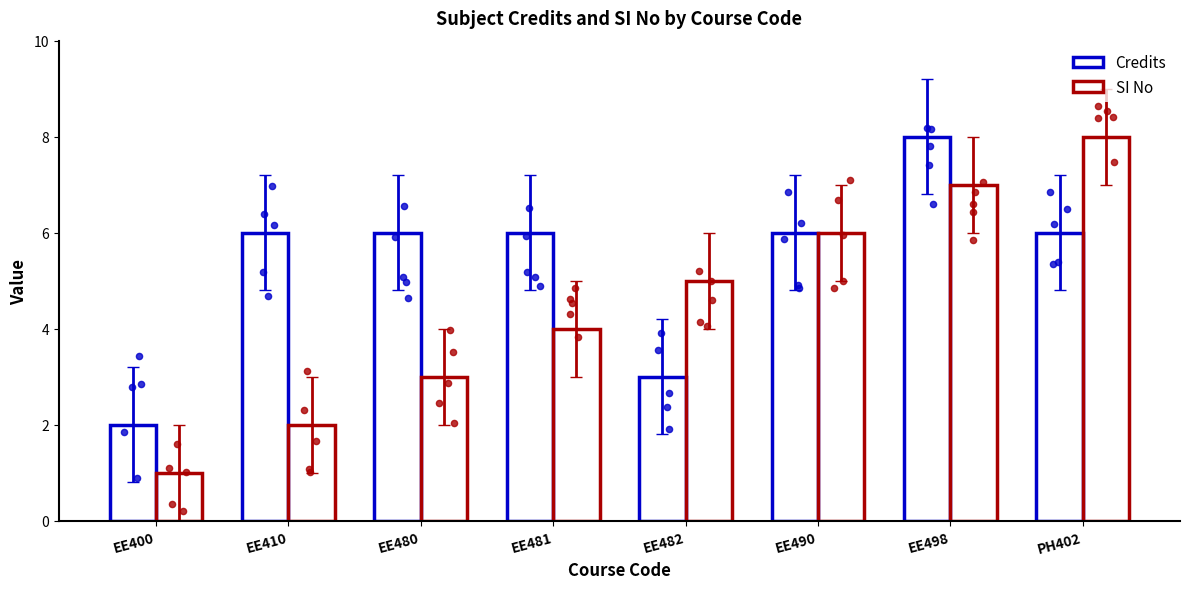

Which series reaches the maximum Y coordinate?

Credits